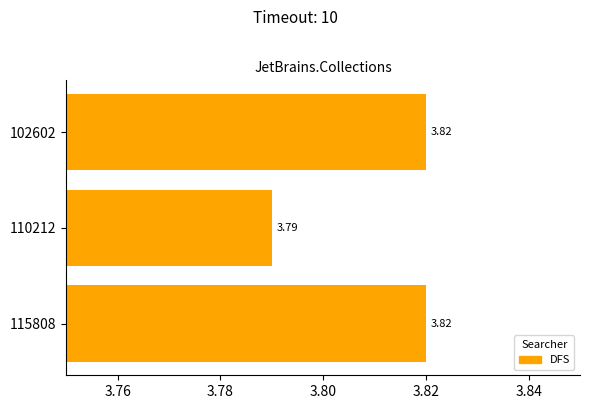

What is the sum of the values at 102602 and 110212?

7.6